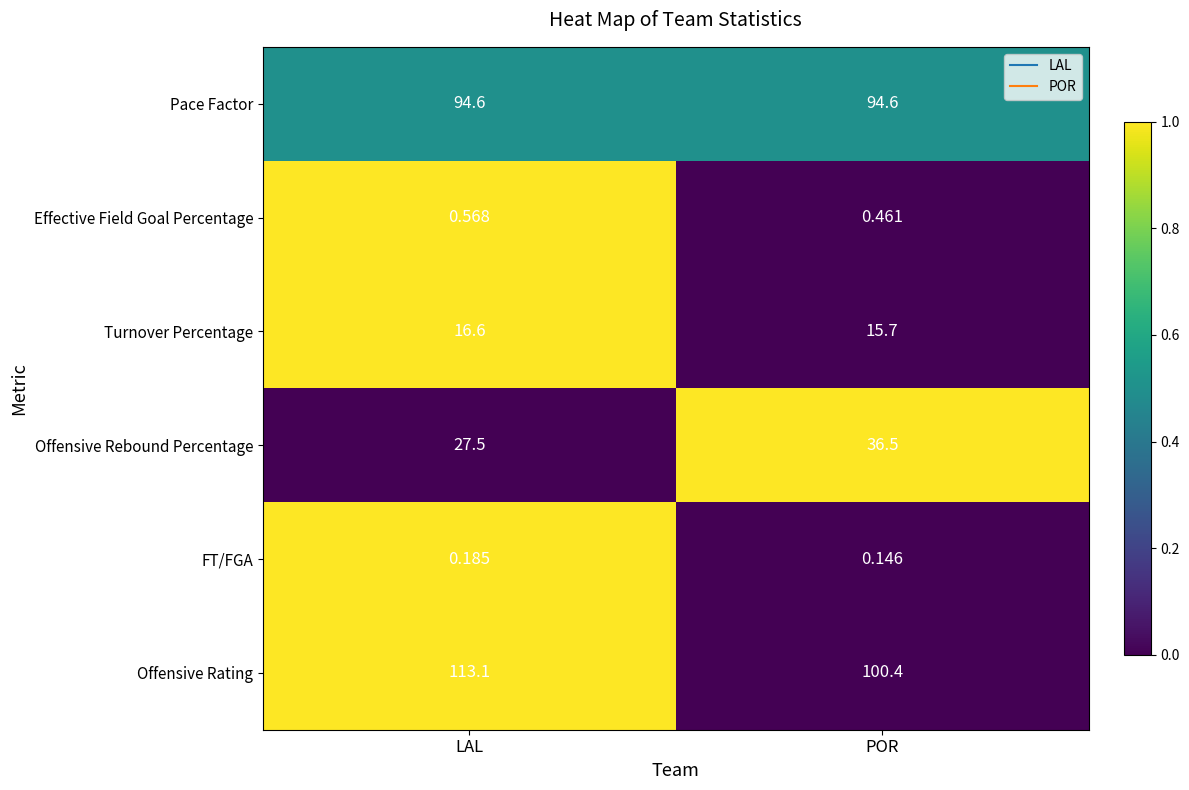

Count the number of categories in the chart.

2